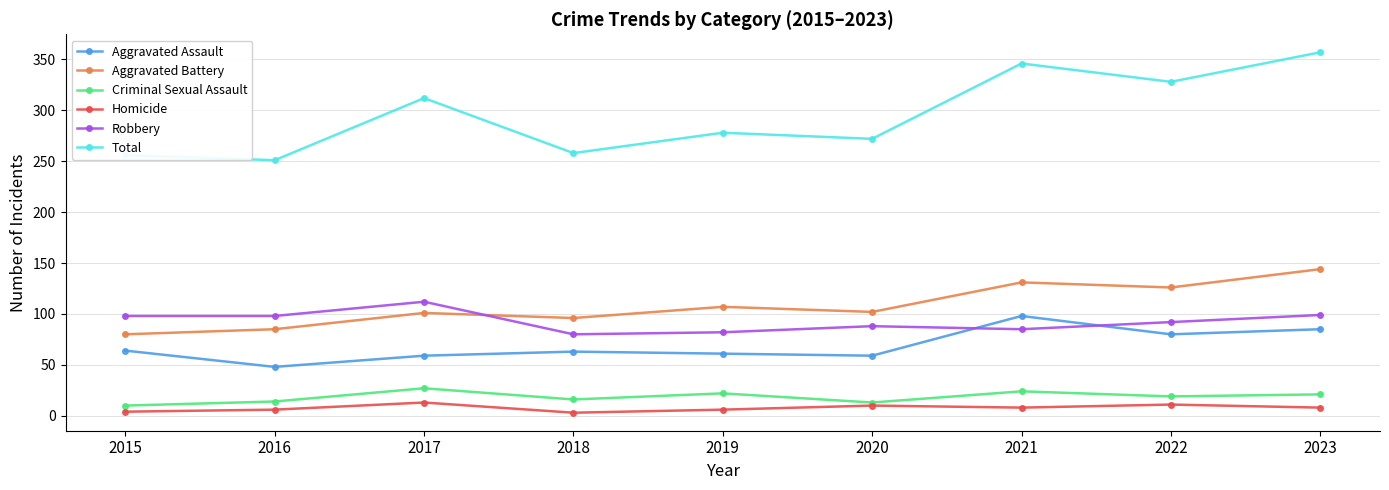

After their last crossing, which series has the higher values: Aggravated Battery or Robbery?

Aggravated Battery